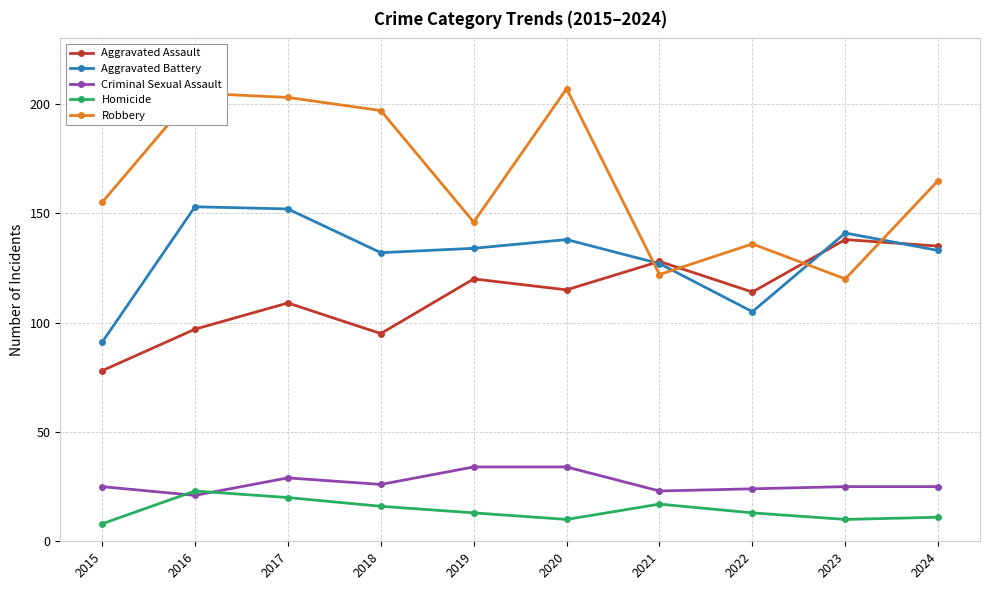

Is it true that Homicide equals 31 at 2017?

False